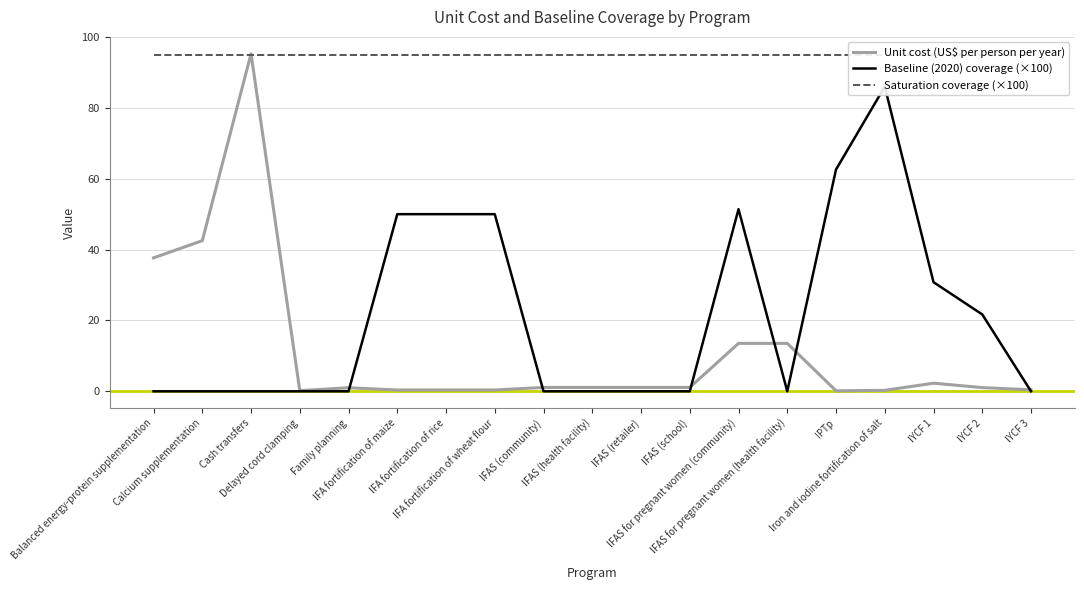

How many positive values does the Baseline (2020) coverage (×100) series have?

8